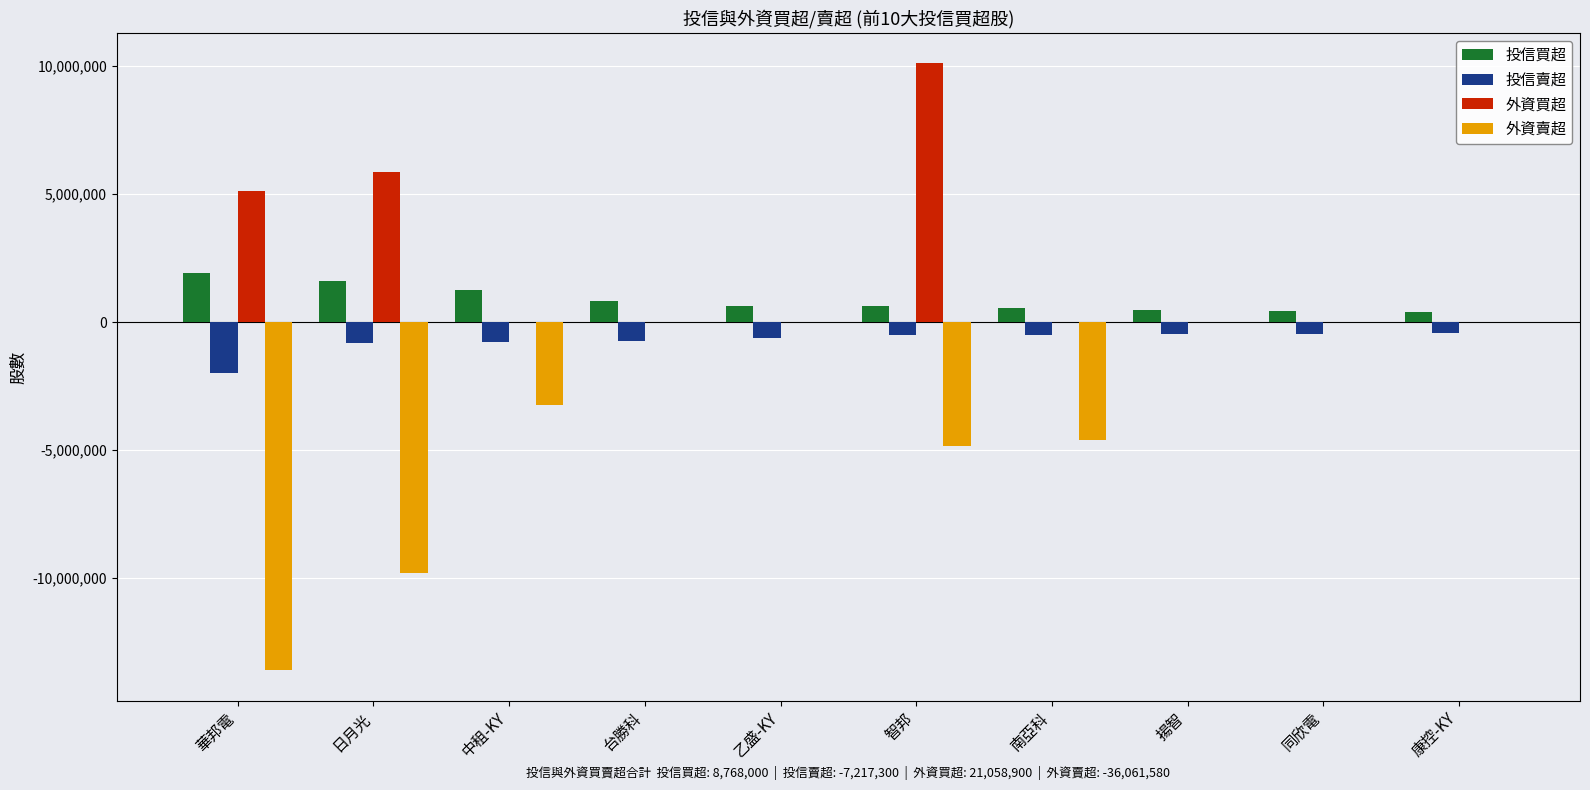

How many groups of bars are there?

10